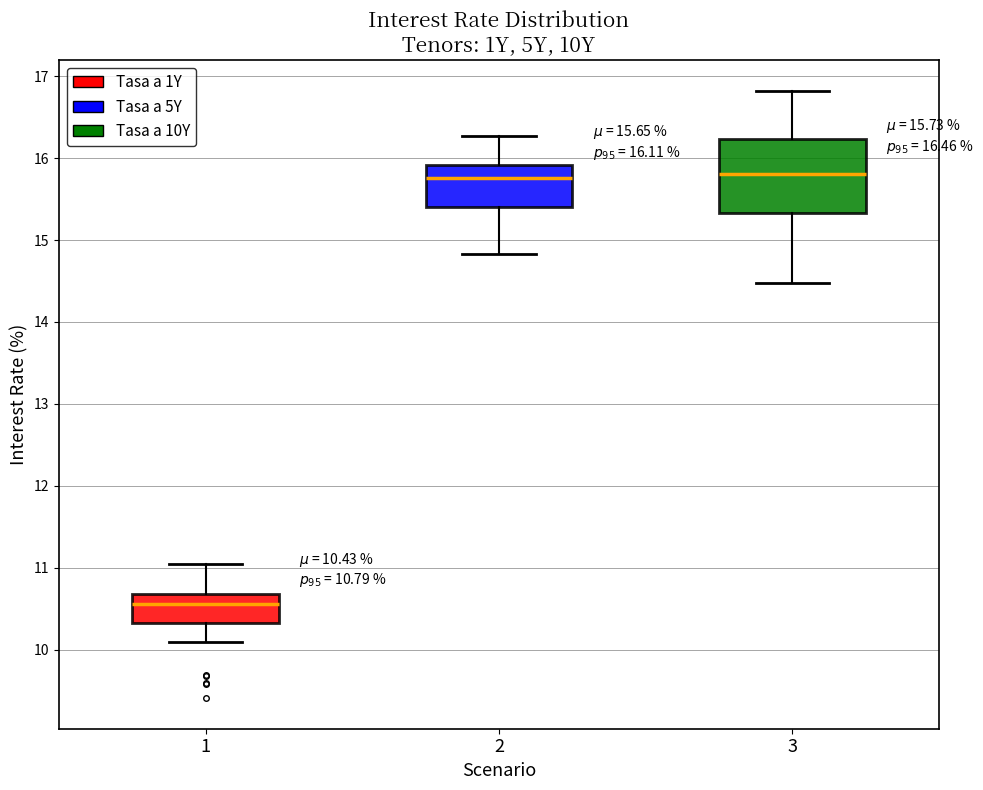

Comparing the boxes themselves (not the whiskers), which one is the tallest?

3